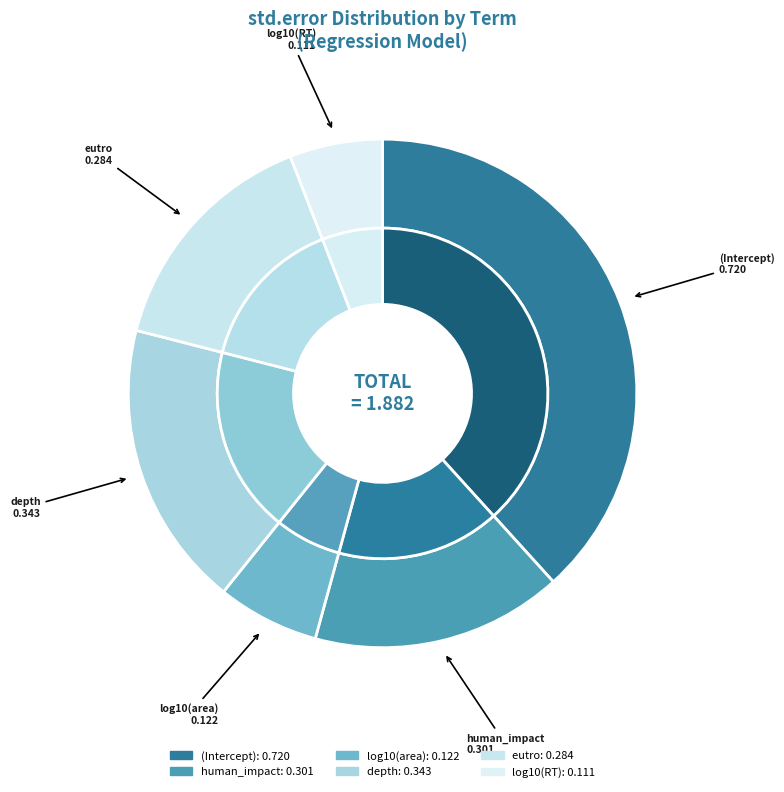

To the nearest percent, what portion does log10(RT) represent?

6%